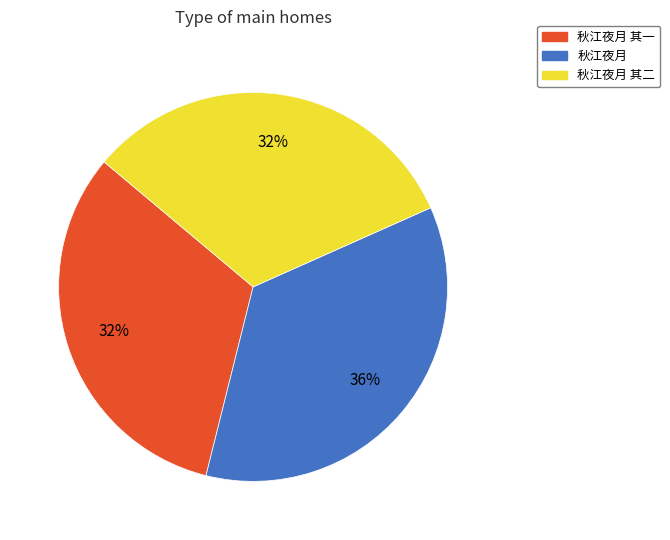

What percentage is the 秋江夜月 slice, to the nearest percent?

36%